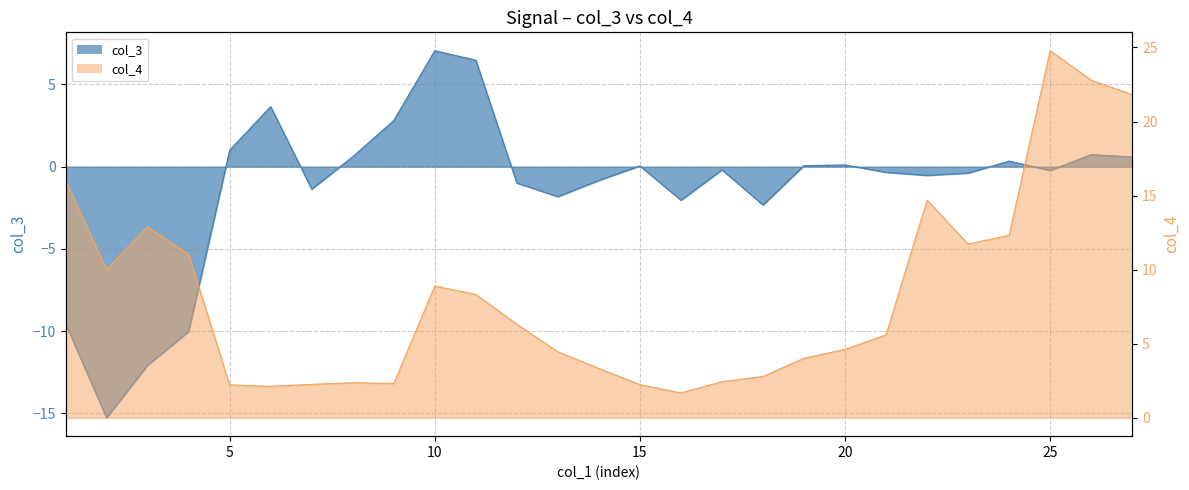

True or false: col_3 and col_4 cross at least once.

True